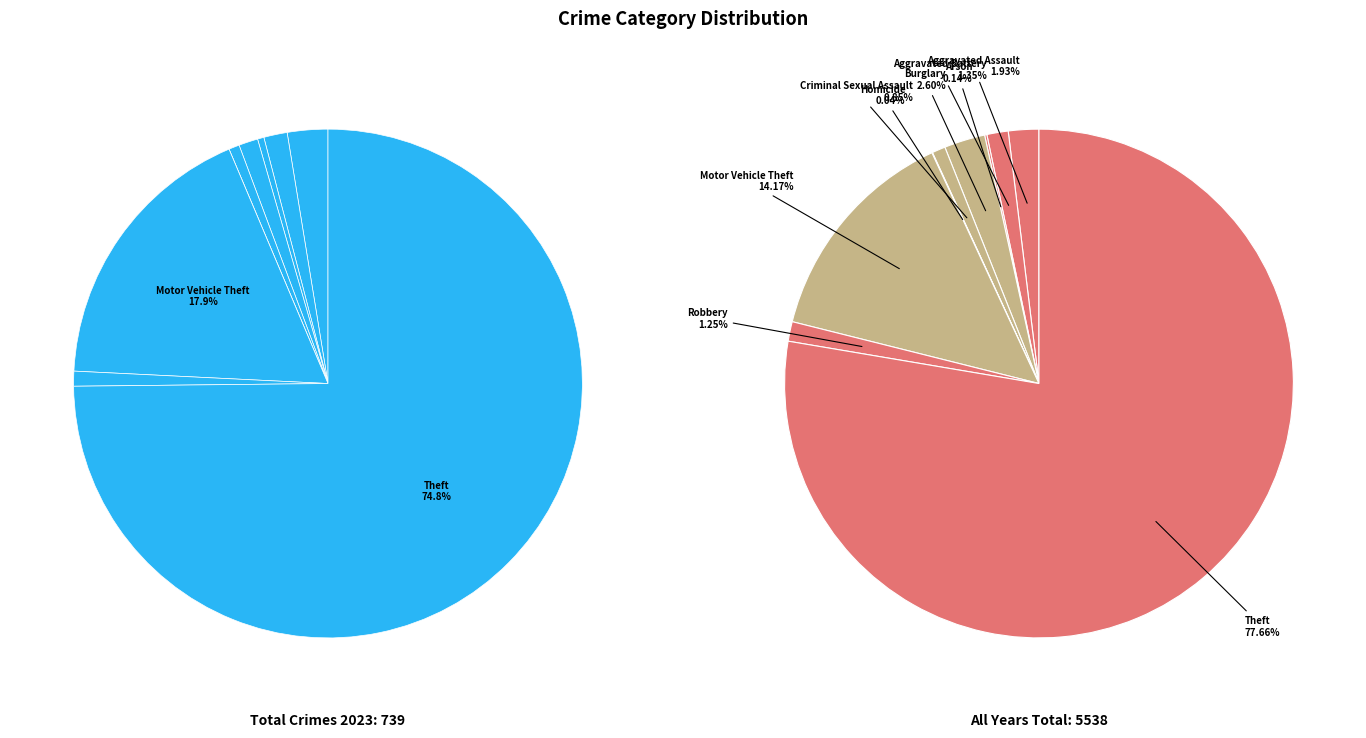

To the nearest percent, what is the difference between the values_total and 5 slice percentages?

1%